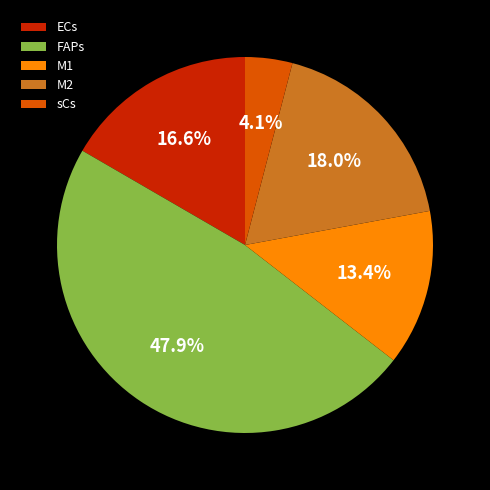

What is the ratio of the value at M2 to the value at ECs?

1.1